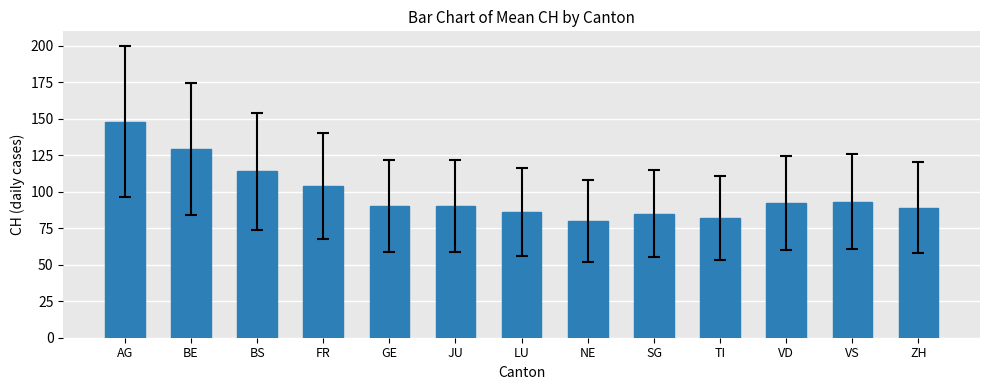

Is it true that the value at LU is 45?

False